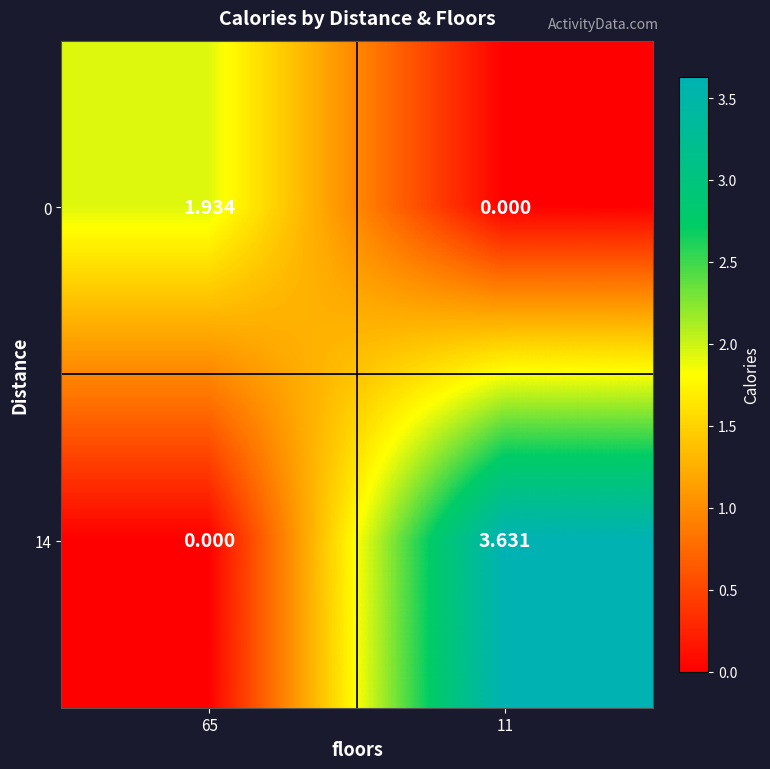

Is the value of 14 at 65 greater than the value of 0 at 65?

No